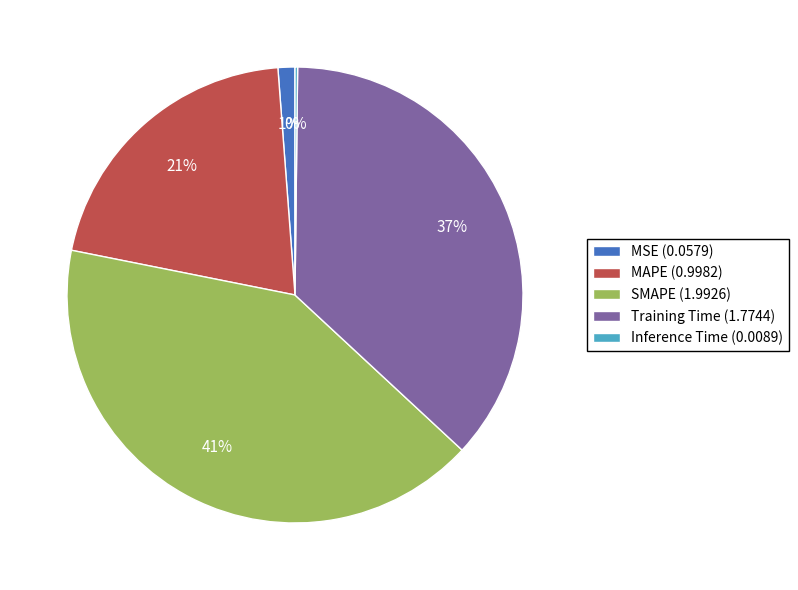

To the nearest percent, what is the average slice percentage?

20%